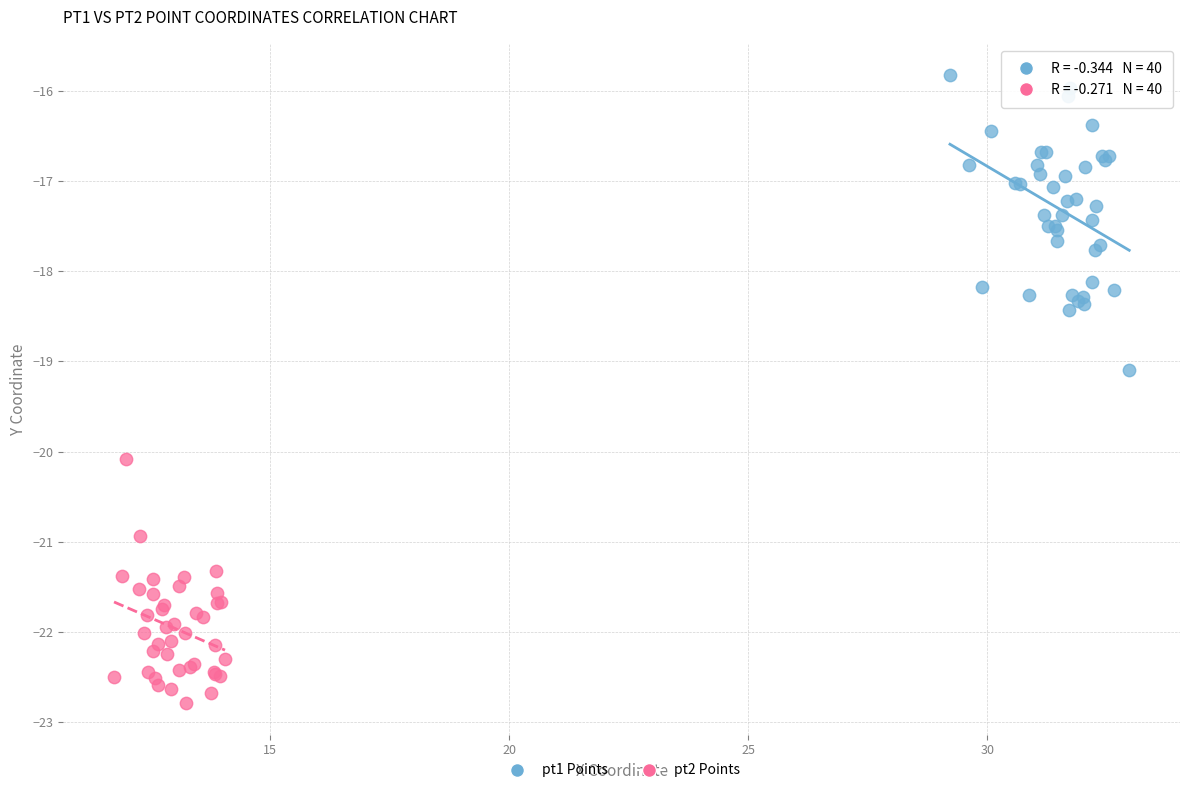

Which series contains the lowest Y value?

pt2 Points